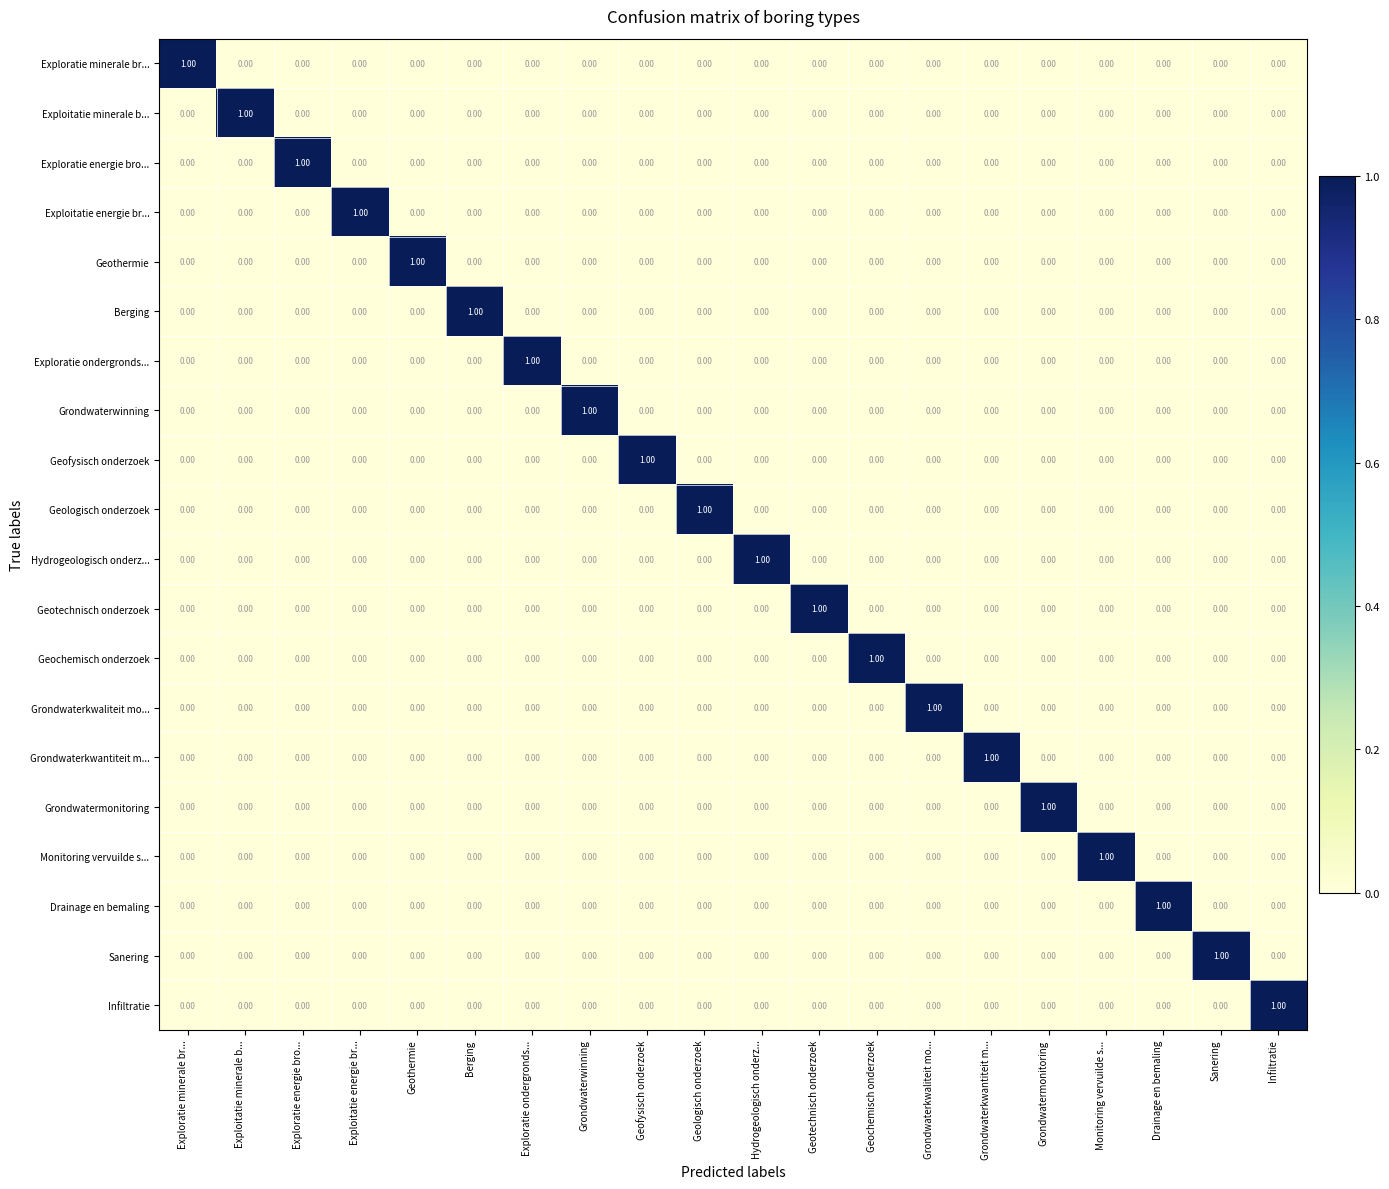

At how many categories does at least one series exceed 0?

20